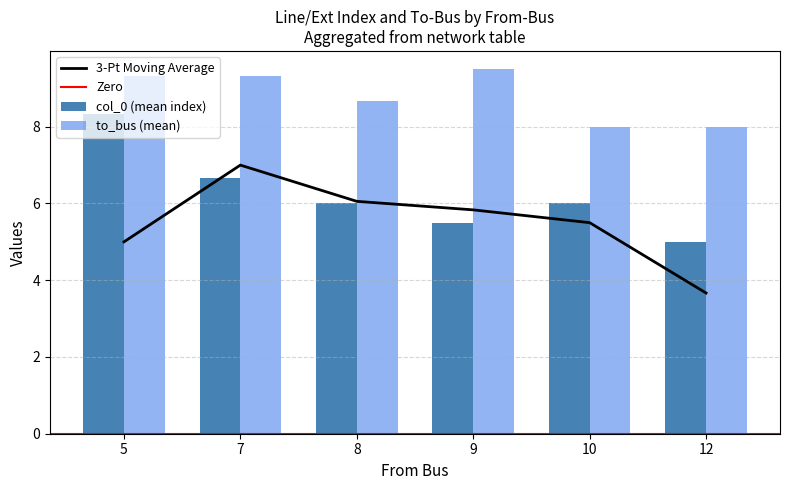

Rank the categories by 3-Pt Moving Average value from highest to lowest.

7, 8, 9, 10, 5, 12